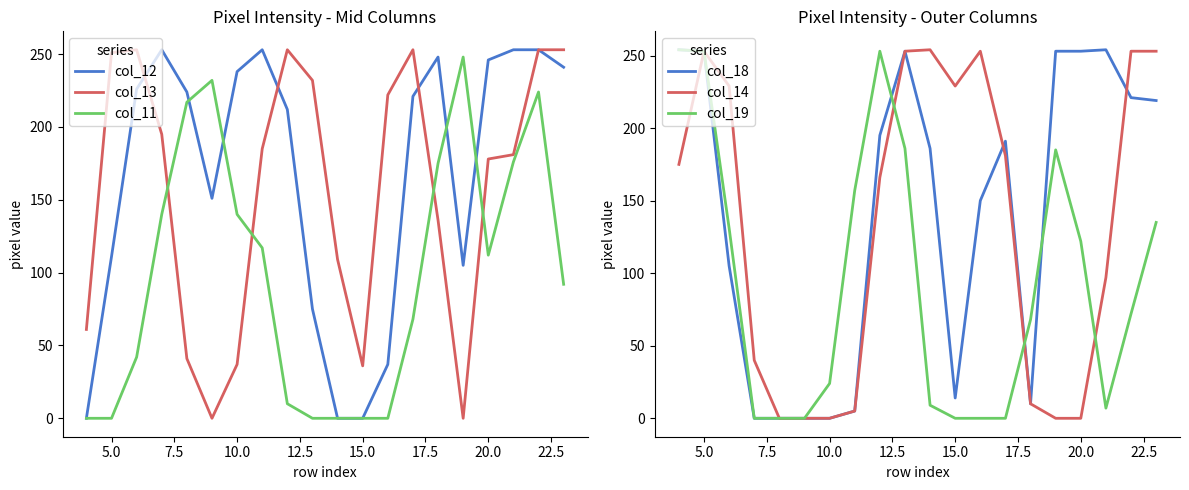

Is it true that col_12 equals 341 at 10.0?

False